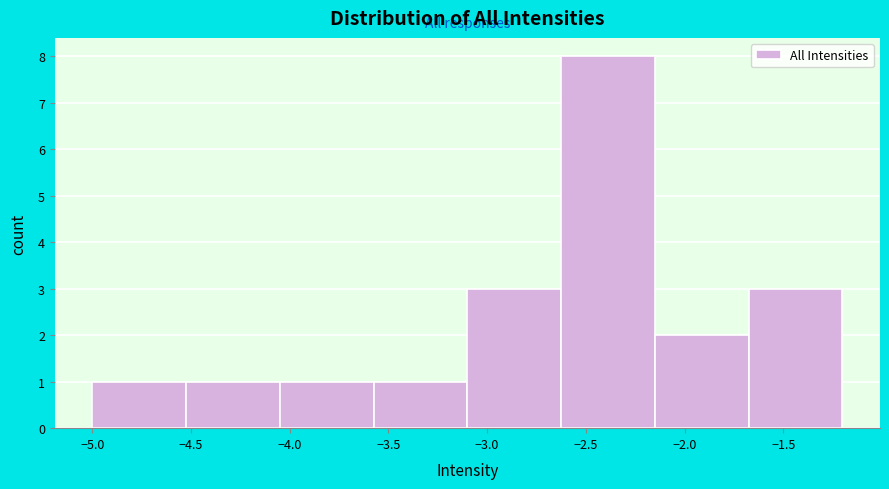

Reading left to right, transcribe this chart: for each bar, give the range it covers on the x-axis and its height. Neither the bar edges nor the heights are printed on the chart, so give them approximately, as read against the axes.

-5.000 to -4.525: 1
-4.525 to -4.050: 1
-4.050 to -3.575: 1
-3.575 to -3.100: 1
-3.100 to -2.625: 3
-2.625 to -2.150: 8
-2.150 to -1.675: 2
-1.675 to -1.200: 3